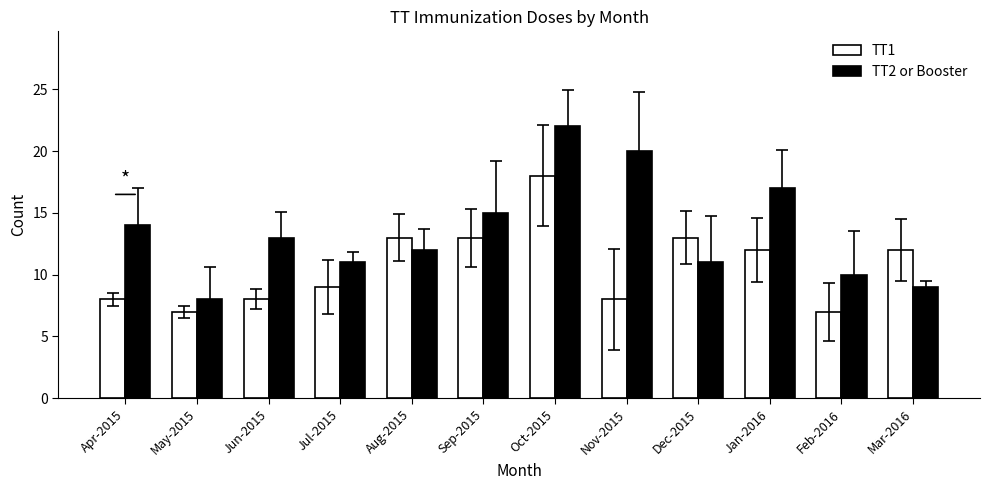

List the series in order of their overall mean, lowest first.

TT1, TT2 or Booster